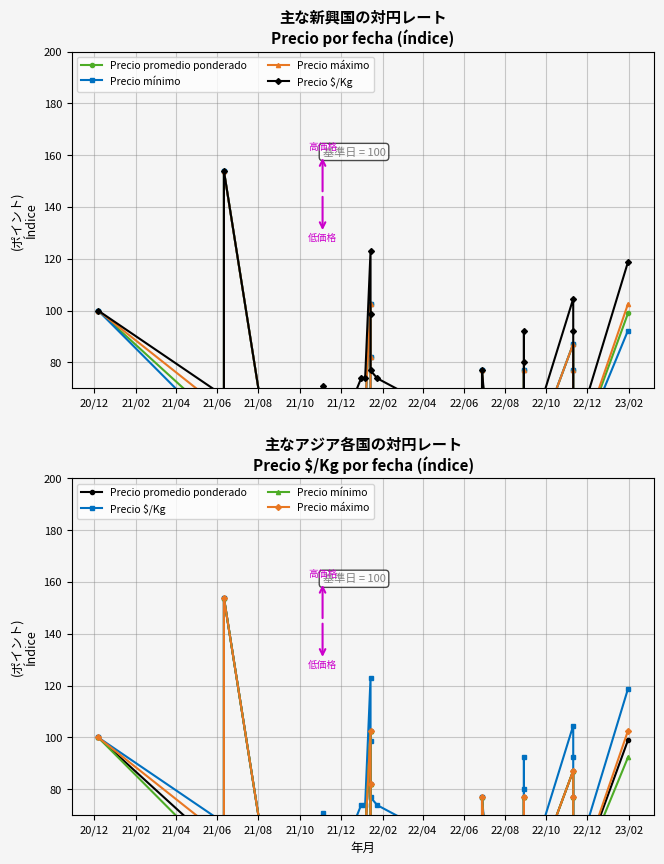

True or false: Precio máximo has a value of 99.5 at 24.

False